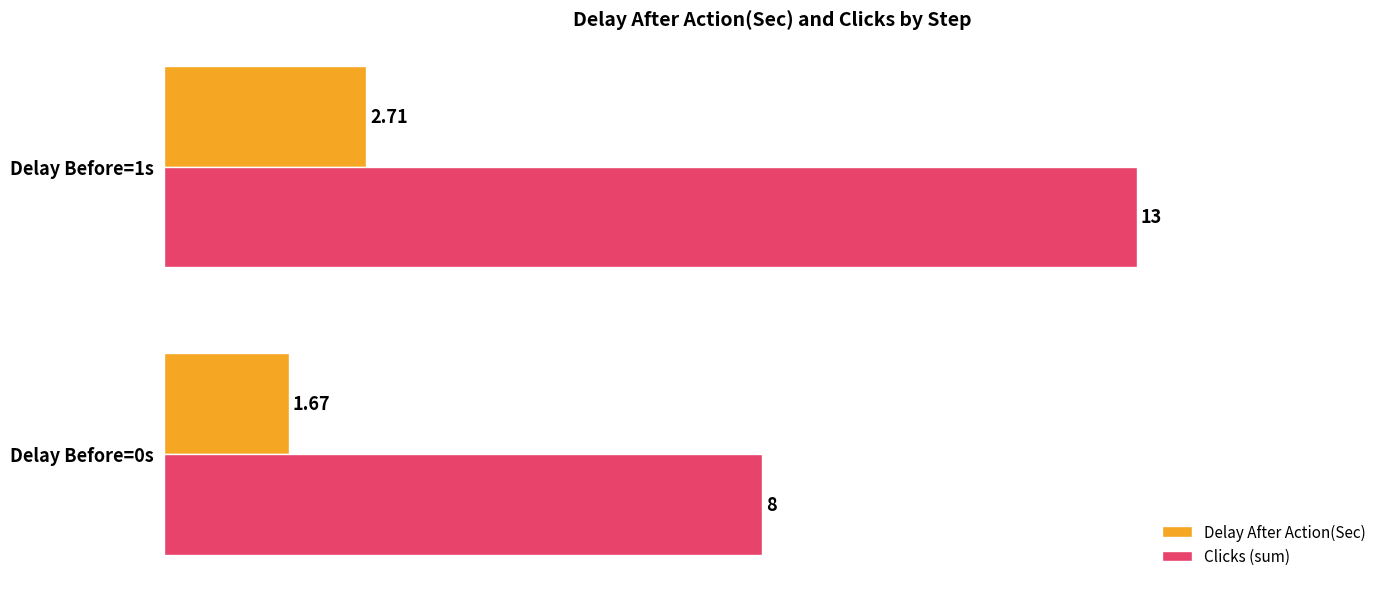

What is the average value of the Clicks (sum) series?

10.5